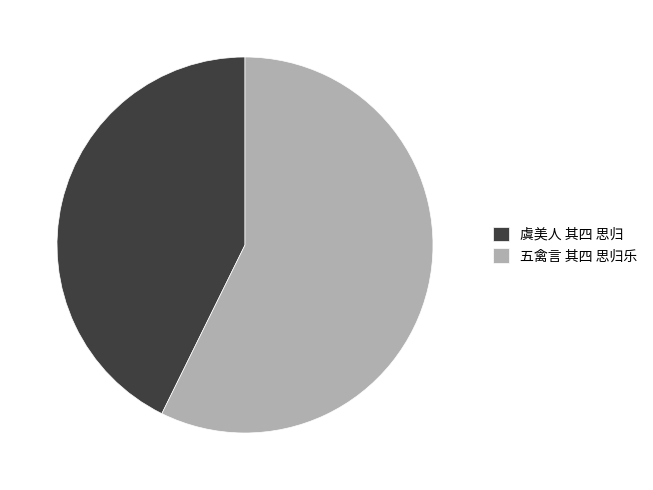

True or false: 虞美人 其四 思归 accounts for 37% of the total.

False